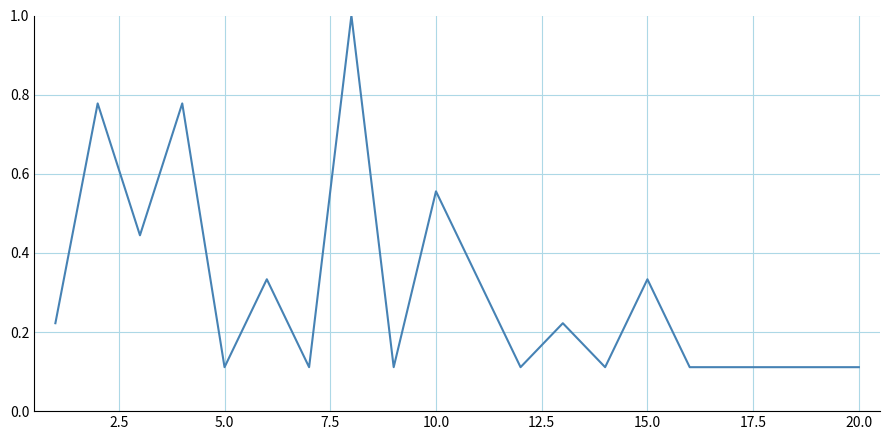

What is the greatest value displayed?

1.0